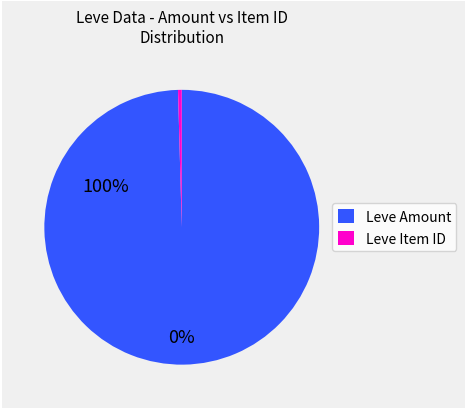

Does any single category account for the majority?

Yes